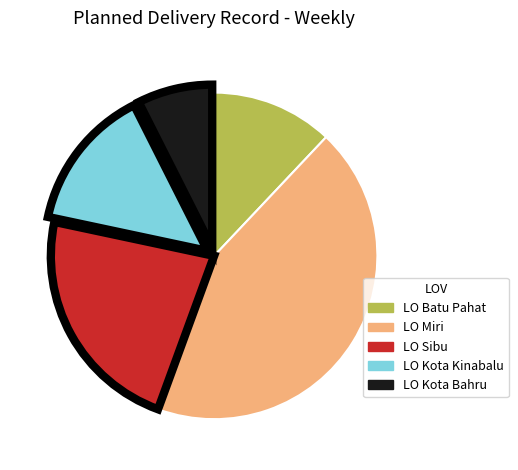

Rank the categories by value from lowest to highest.

LO Kota Bahru, LO Batu Pahat, LO Kota Kinabalu, LO Sibu, LO Miri